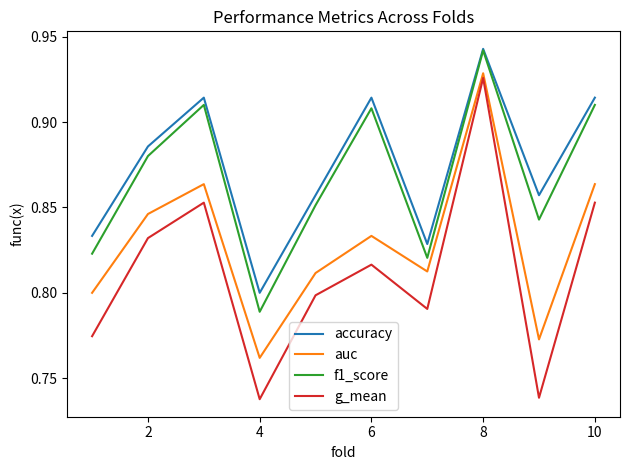

How many series are shown in this chart?

4